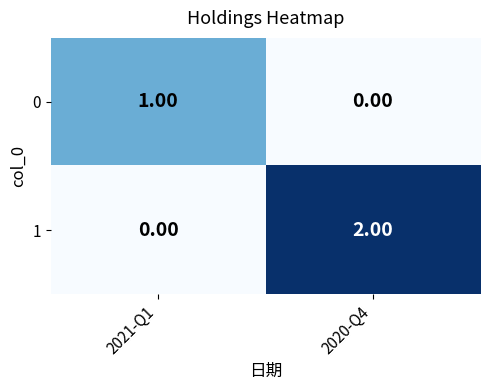

At 2021-Q1, list the series in order from smallest to largest.

1, 0